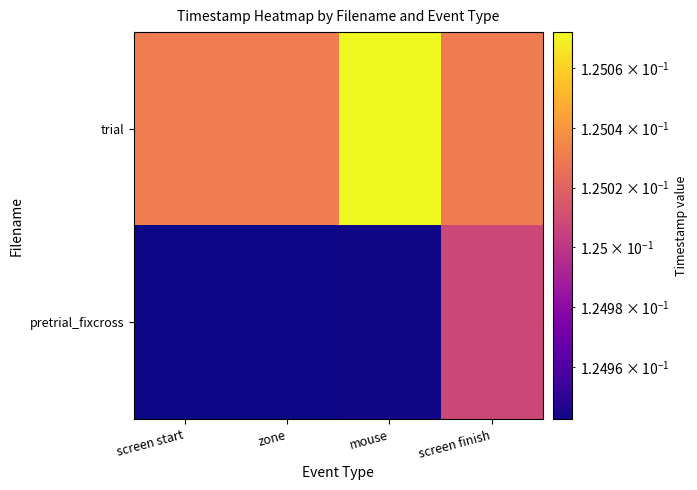

Reading left to right, list all the values displayed in this chart.

pretrial_fixcross: screen start=0.1	zone=0.1	mouse=0.1	screen finish=0.1
trial: screen start=0.1	zone=0.1	mouse=0.1	screen finish=0.1